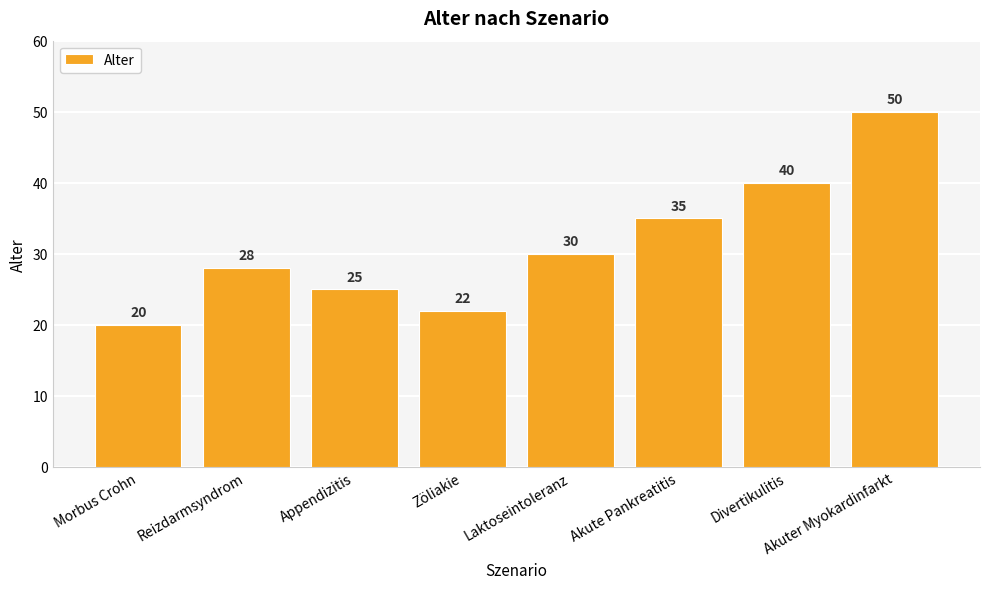

What is the maximum value shown in the chart?

50